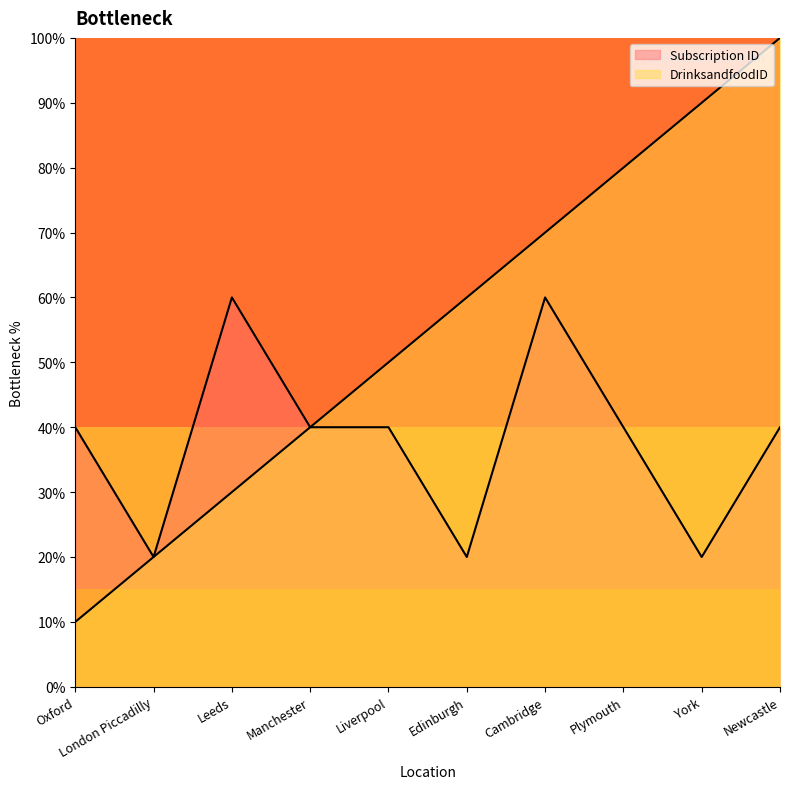

Does the chart display data point markers on the line(s)?

No